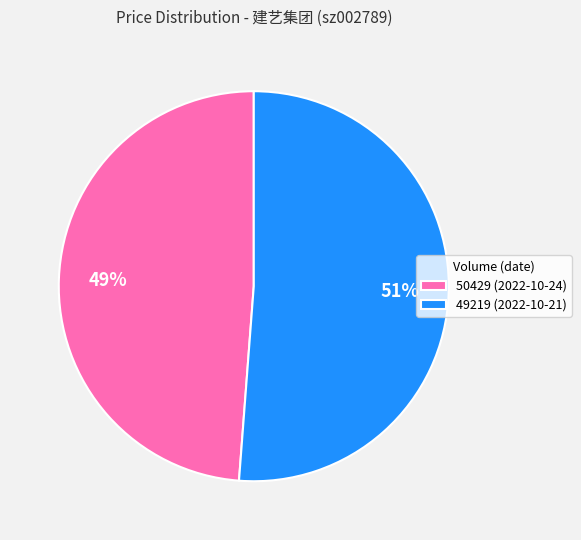

Does 50429 (2022-10-24) represent more than half of the total?

No